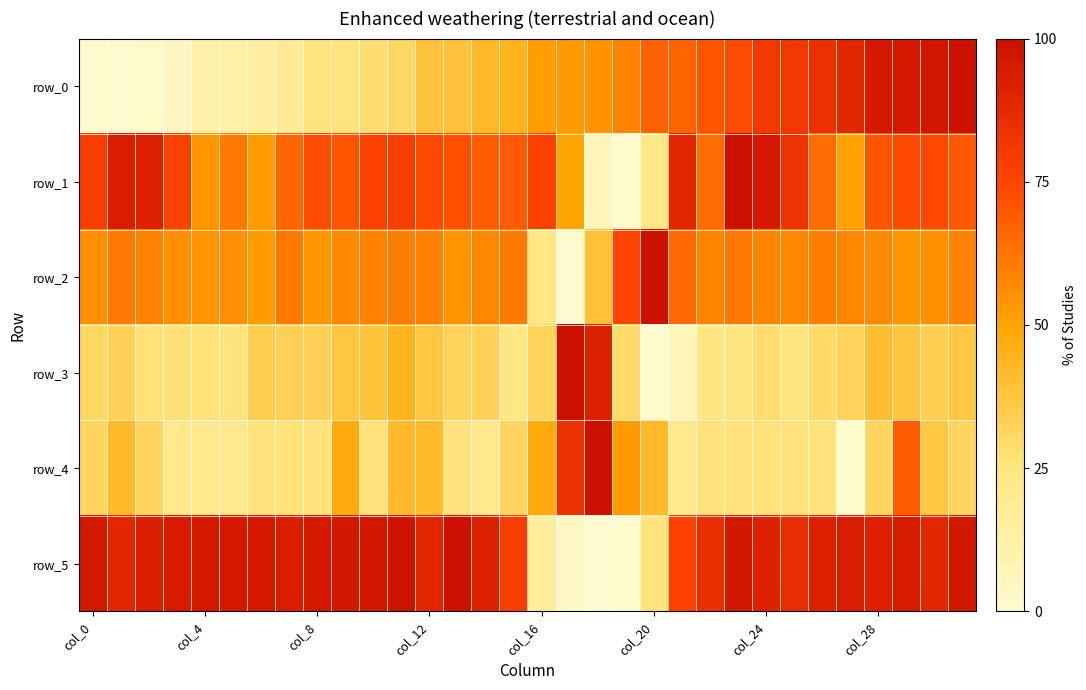

At how many categories does at least one series exceed 93?

21